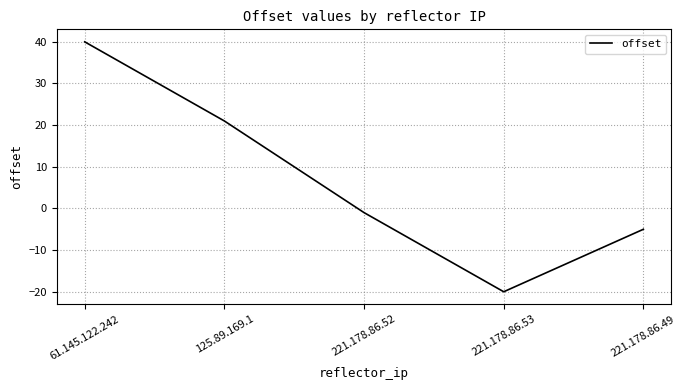

Does the chart have visible grid lines?

Yes